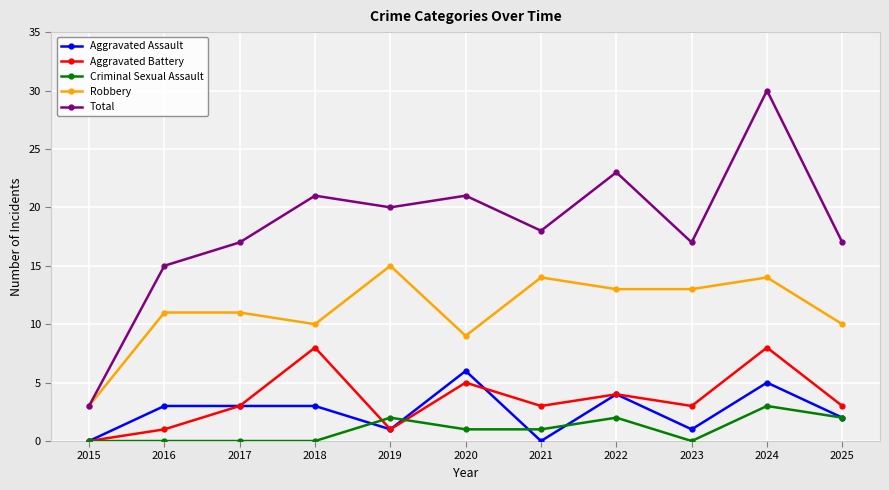

How many categories are shown in the chart?

11